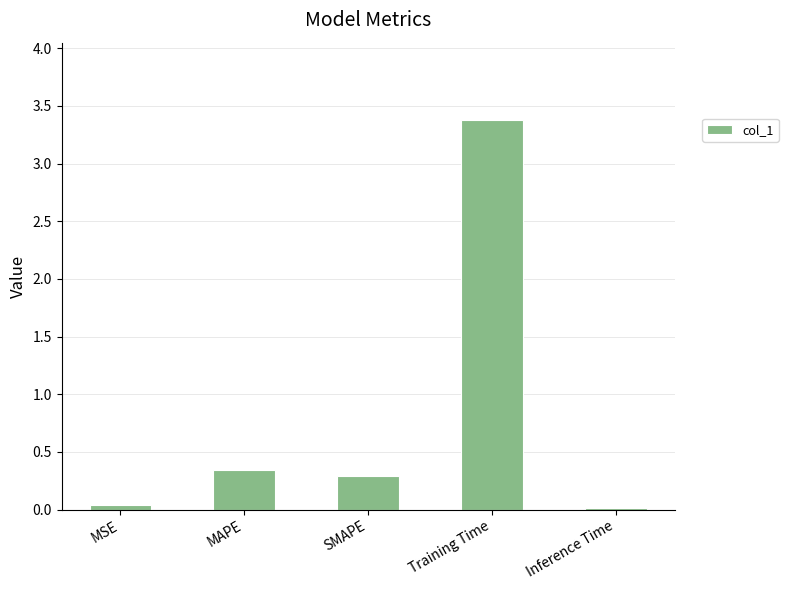

What is the difference between the values at Training Time and MAPE?

3.0